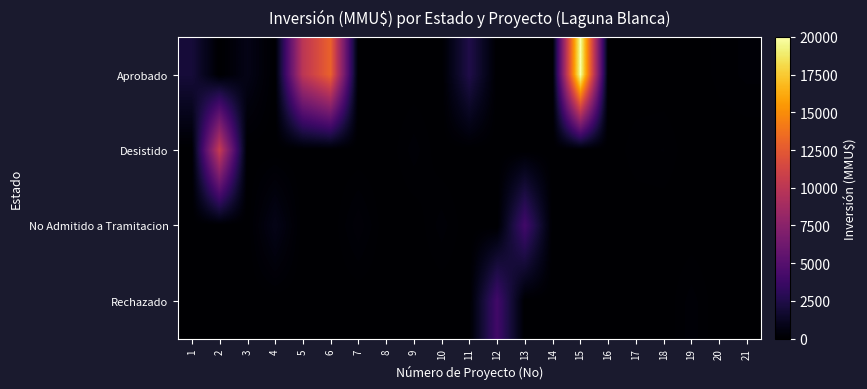

Reading left to right, list all the values displayed in this chart.

Aprobado: 1=2000	2=0	3=800	4=0	5=10000	6=13000	7=0	8=0	9=0	10=0	11=2500	12=0	13=0	14=0	15=20000	16=0	17=0	18=0	19=0	20=110	21=180
Desistido: 1=0	2=10500	3=0	4=0	5=0	6=0	7=0	8=0	9=200	10=0	11=0	12=0	13=0	14=0	15=0	16=0	17=130	18=160	19=0	20=0	21=0
No Admitido a Tramitacion: 1=0	2=0	3=0	4=800	5=0	6=0	7=300	8=0	9=0	10=200	11=0	12=0	13=4000	14=0	15=0	16=0	17=0	18=0	19=0	20=0	21=0
Rechazado: 1=0	2=0	3=0	4=0	5=0	6=0	7=0	8=0	9=0	10=0	11=0	12=4000	13=0	14=0	15=0	16=0	17=0	18=0	19=200	20=0	21=0